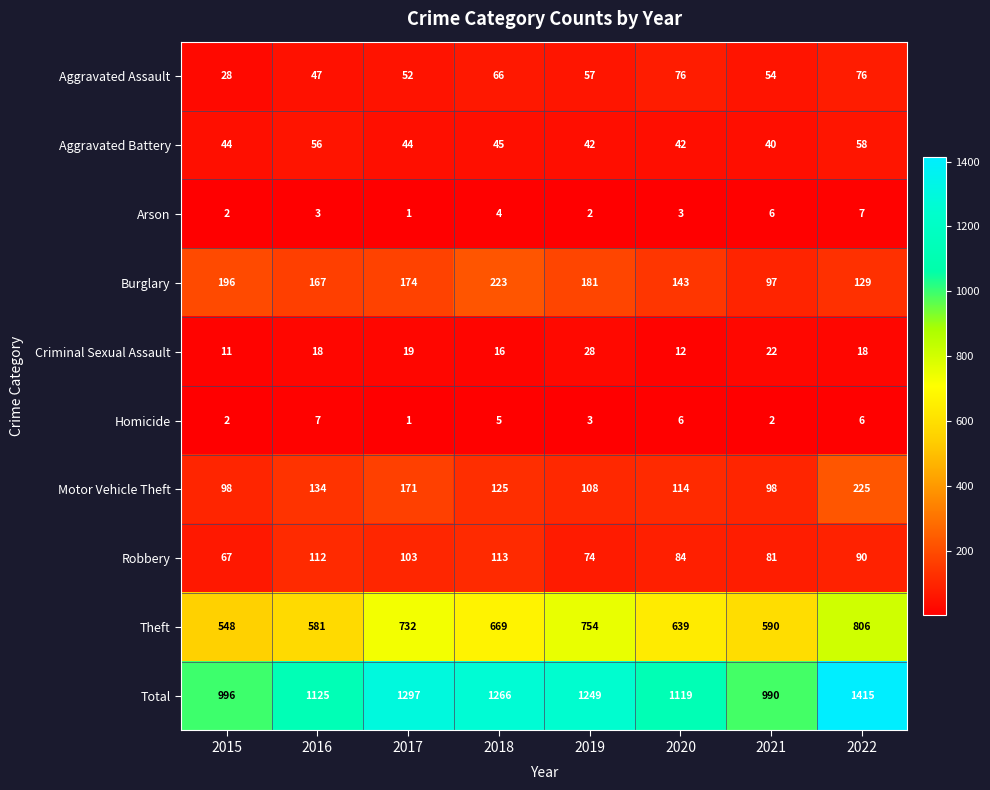

What is the sum of the Total values at 2019 and 2021?

2239